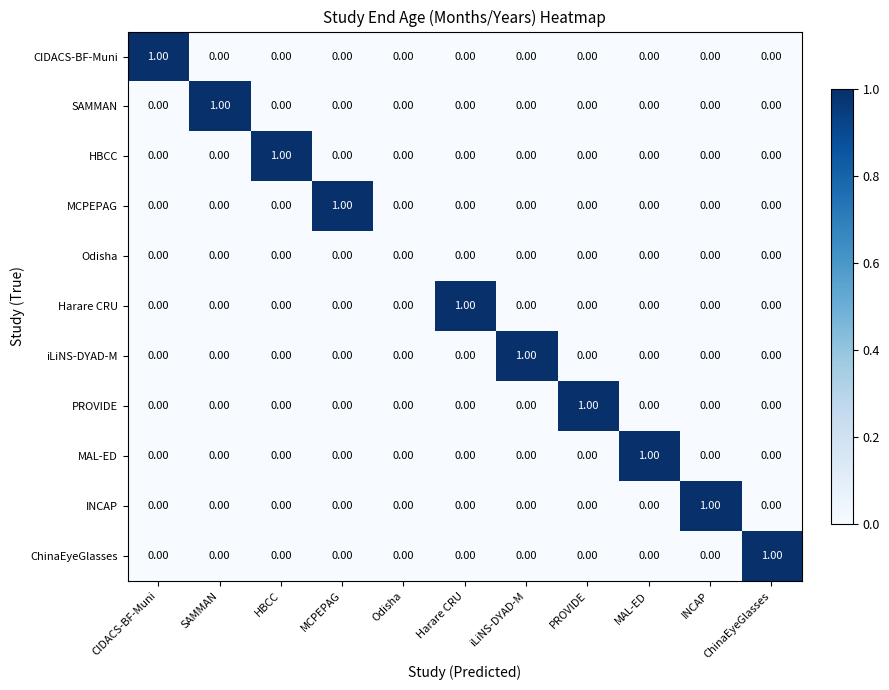

What is the spread (max minus min) of values at CIDACS-BF-Muni?

1